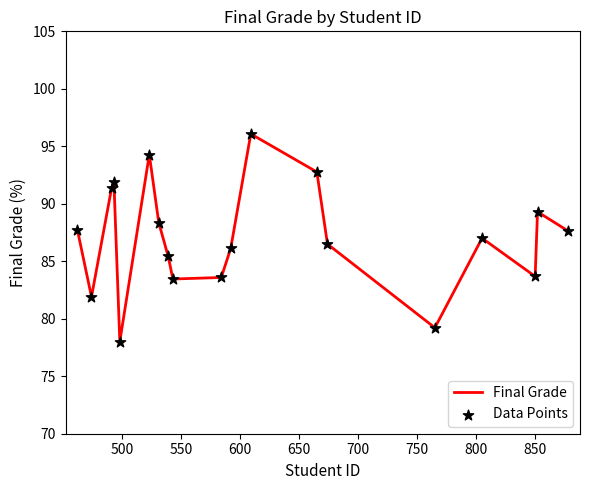

What is the maximum value shown in the chart?

96.1